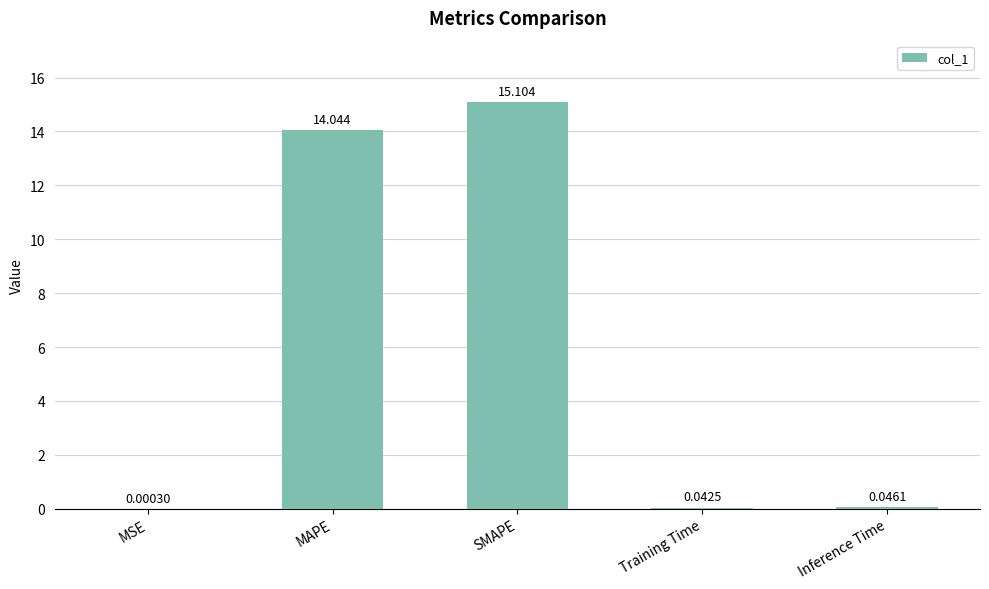

Which label corresponds to the largest value in the chart?

SMAPE